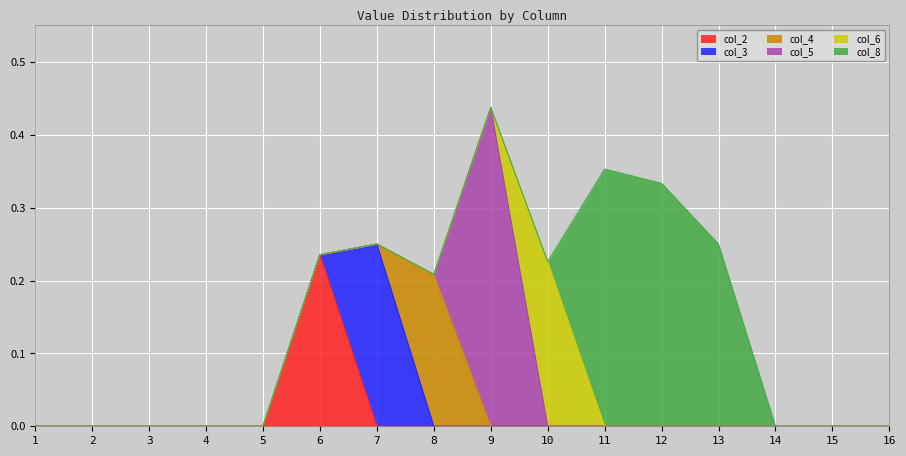

The value of col_5 at 9 is 0.4. True or false?

True